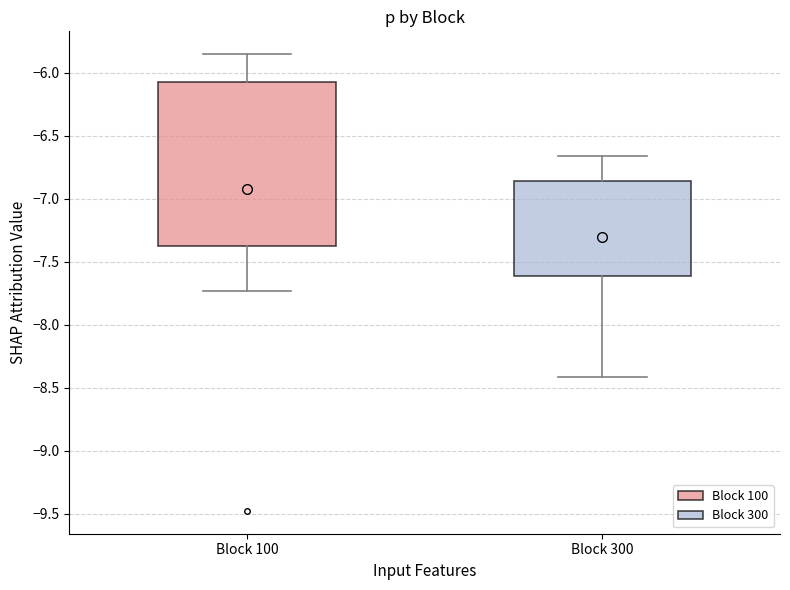

Reading left to right, read every box against the y-axis: the position of its median line, the range the box covers, and the ends of its whiskers. The values are not printed on the chart, so give them approximately, as read against the axis.

Block 100: median -6.65, box -7.40 to -6.05, whiskers -7.75 to -5.85
Block 300: median -7.25, box -7.60 to -6.85, whiskers -8.40 to -6.65